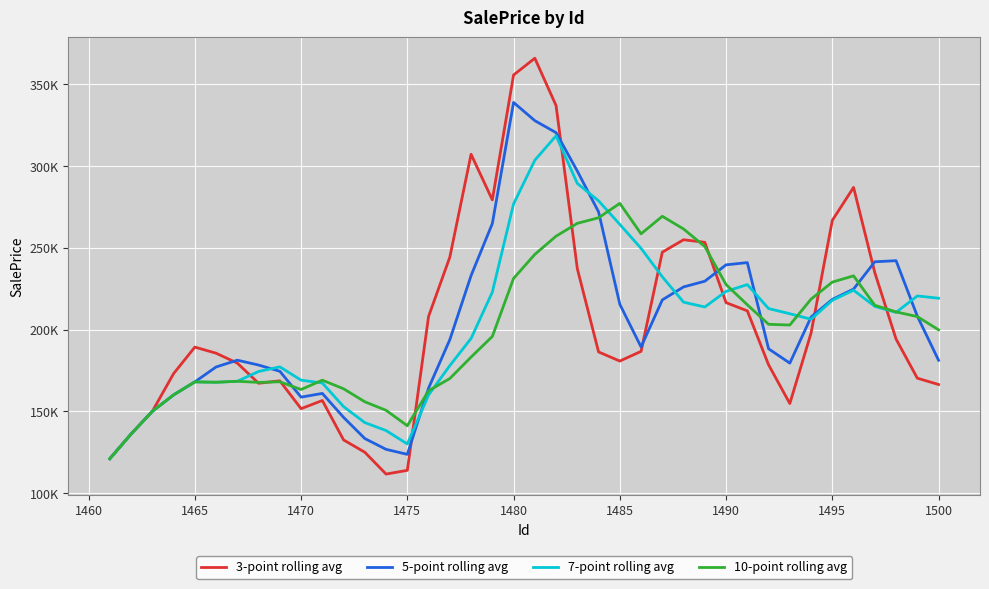

After their last crossing, which series has the higher values: 3-point rolling avg or 7-point rolling avg?

7-point rolling avg